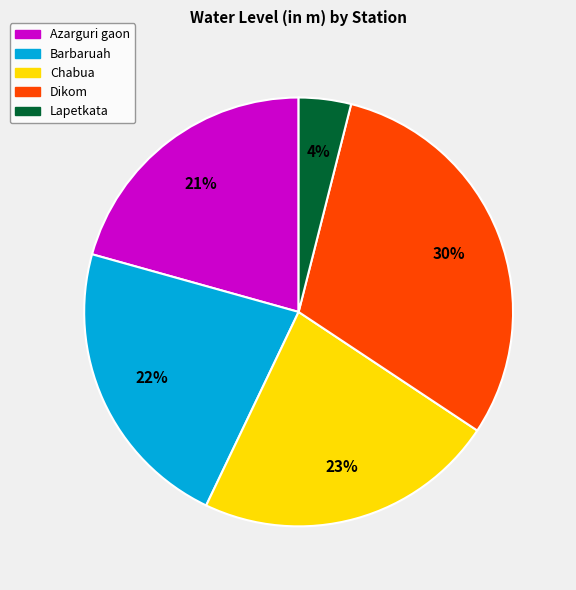

The Barbaruah slice represents 35% of the pie. True or false?

False